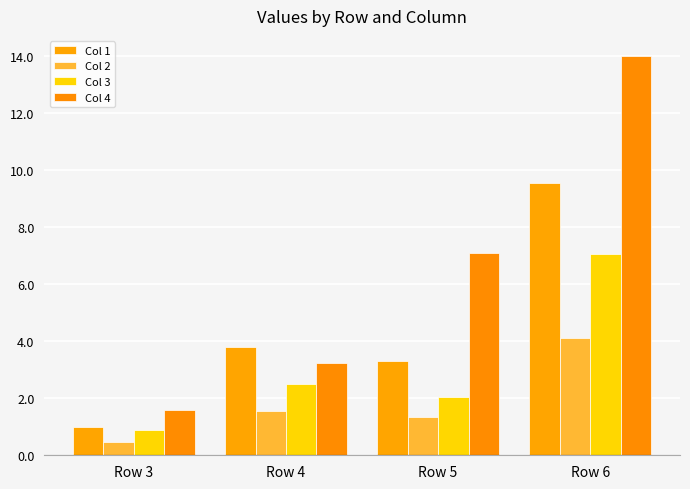

What are all the series names shown in the legend?

Col 1, Col 2, Col 3, Col 4